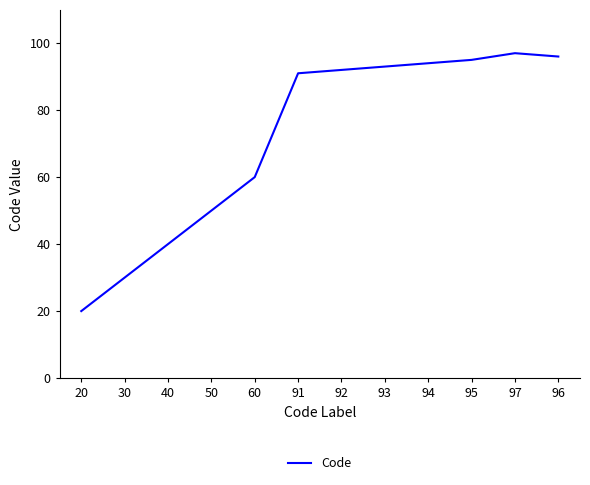

What is the average value?

72